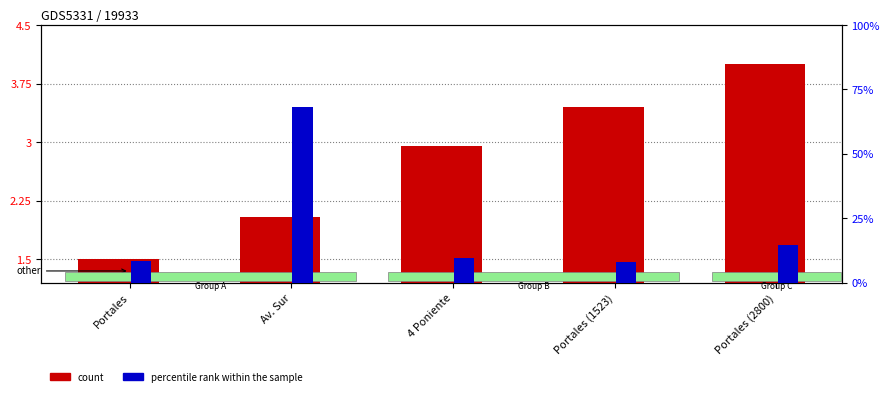

Which has a higher value, Portales (1523) or Portales?

Portales (1523)